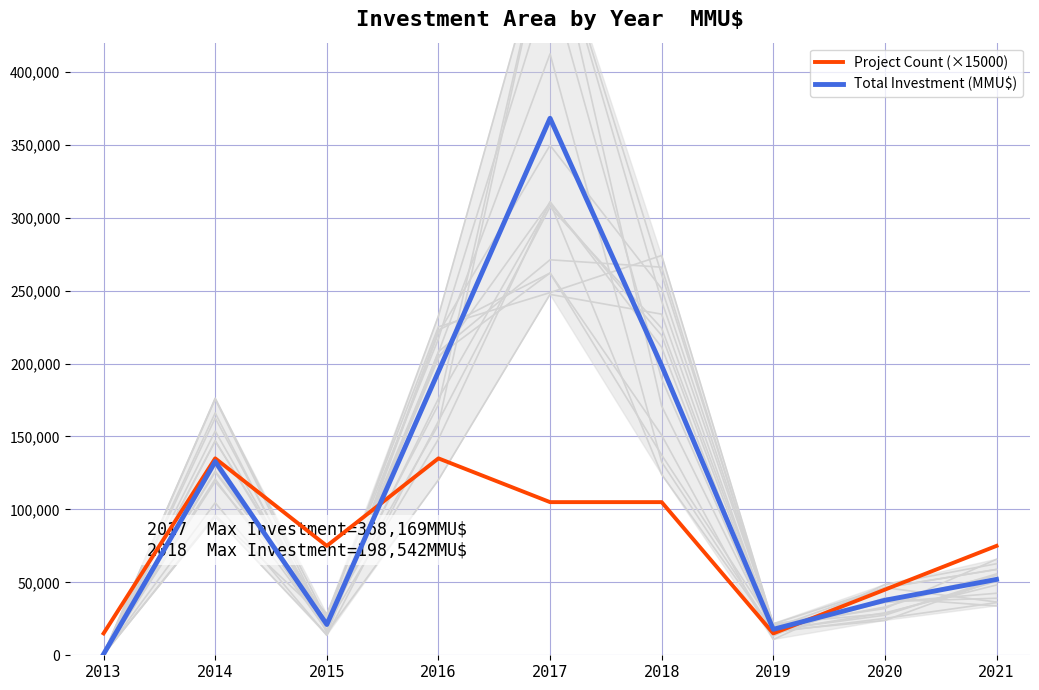

Does the chart have visible grid lines?

Yes